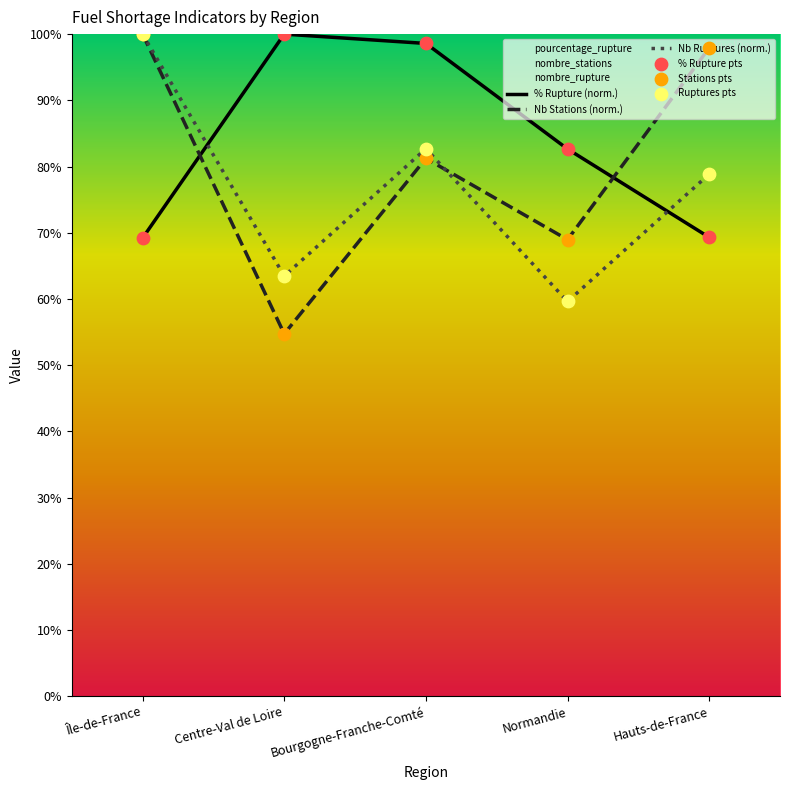

At how many categories does at least one series exceed 85?

4